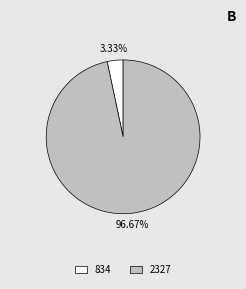

Rank the categories by value from lowest to highest.

834, 2327